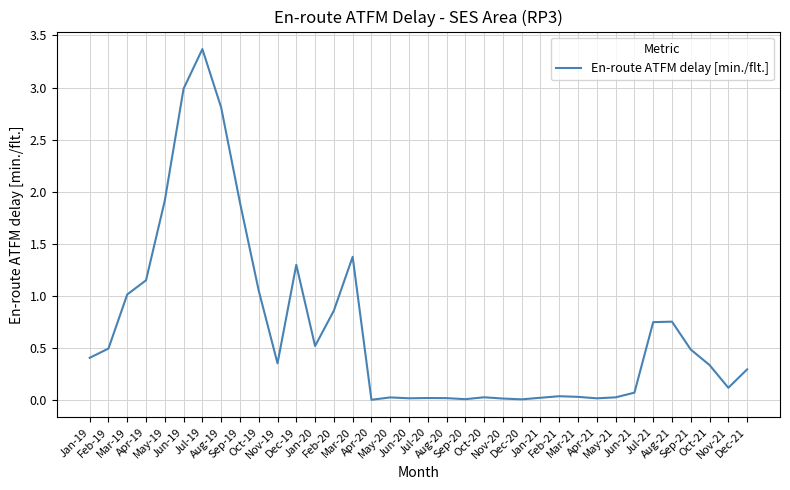

At which label is the value closest to 1?

Mar-19